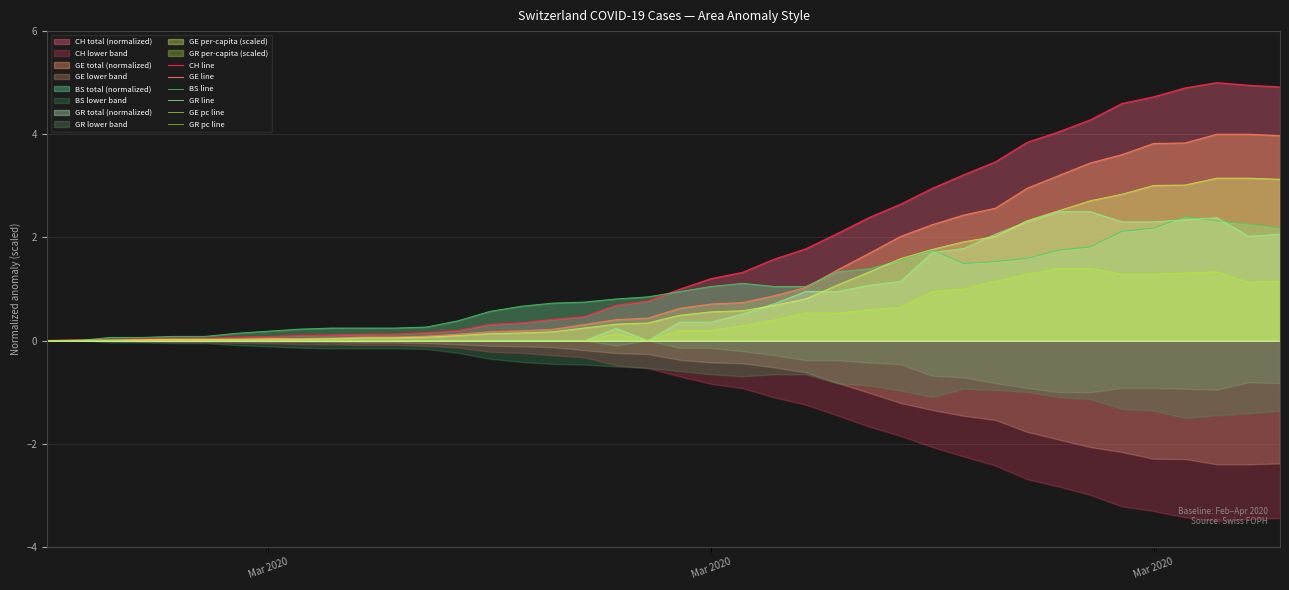

True or false: GR line has a value of 0.0 at Mar 2020.

True